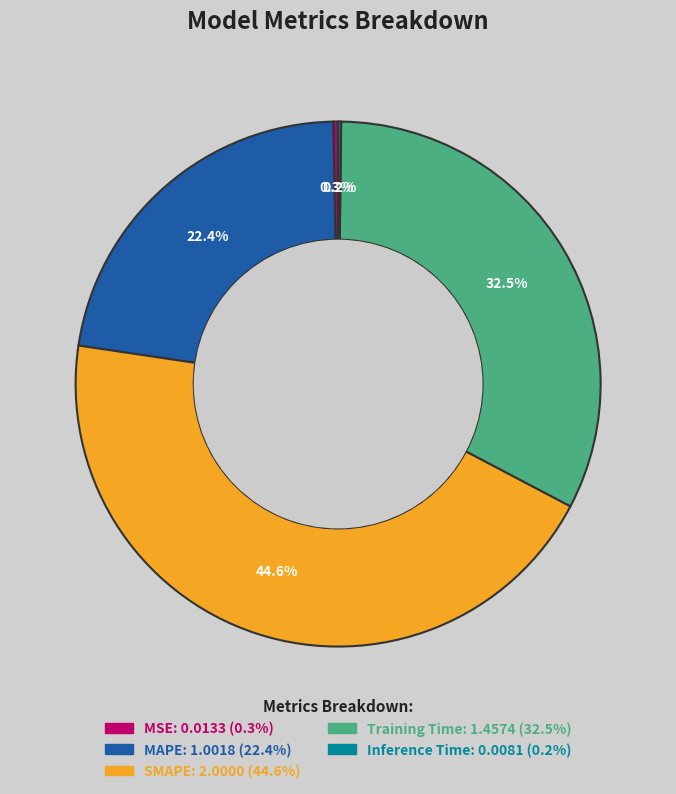

Does MSE represent more than half of the total?

No